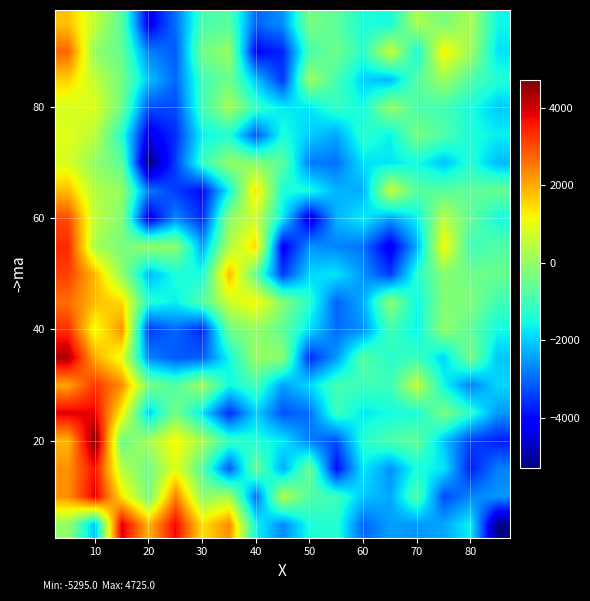

Which label corresponds to the smallest value in the chart?

20